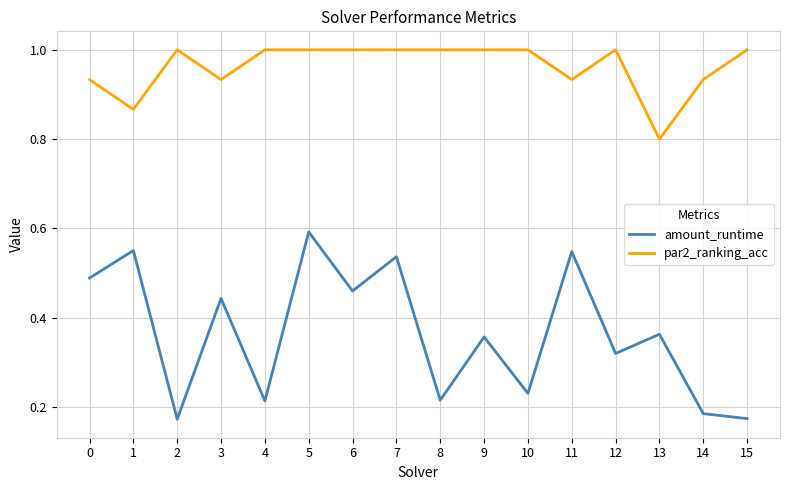

Is it true that par2_ranking_acc equals 1.5 at 14?

False